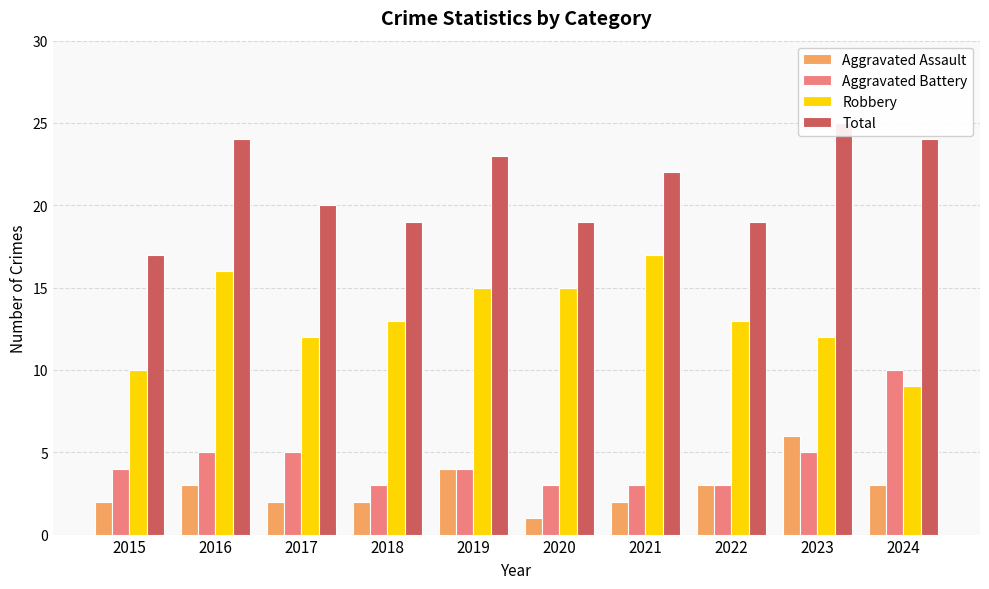

Count the number of data series in this chart.

4